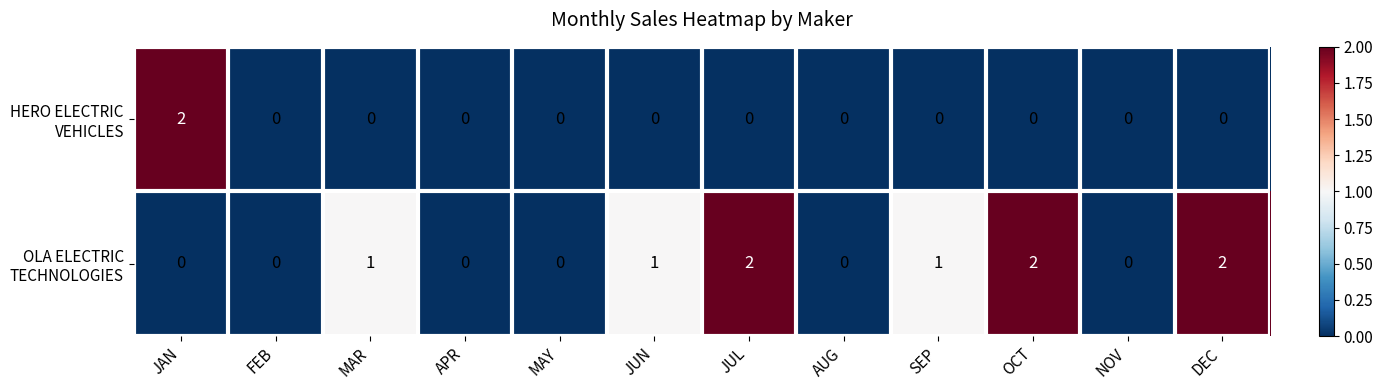

Count the number of data series in this chart.

2